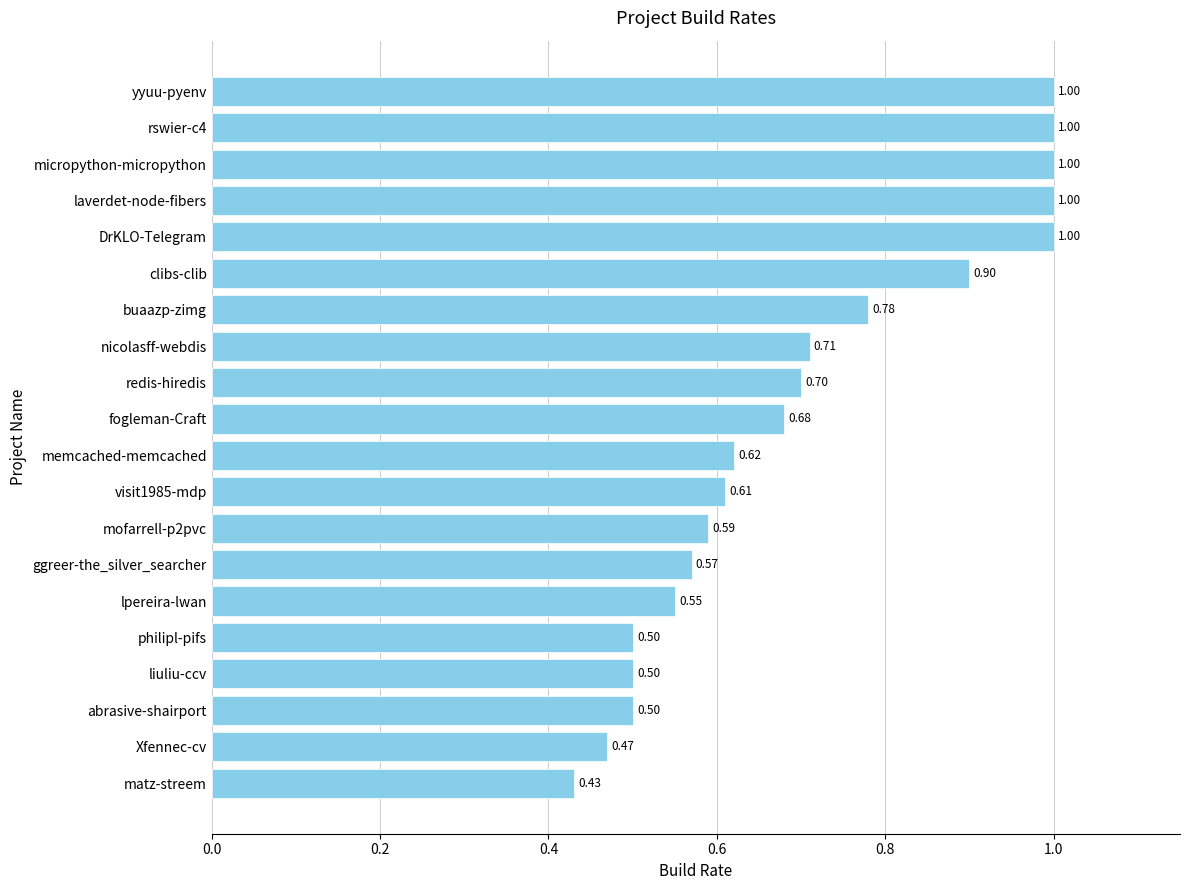

What is the sum of the values at Xfennec-cv and yyuu-pyenv?

1.5